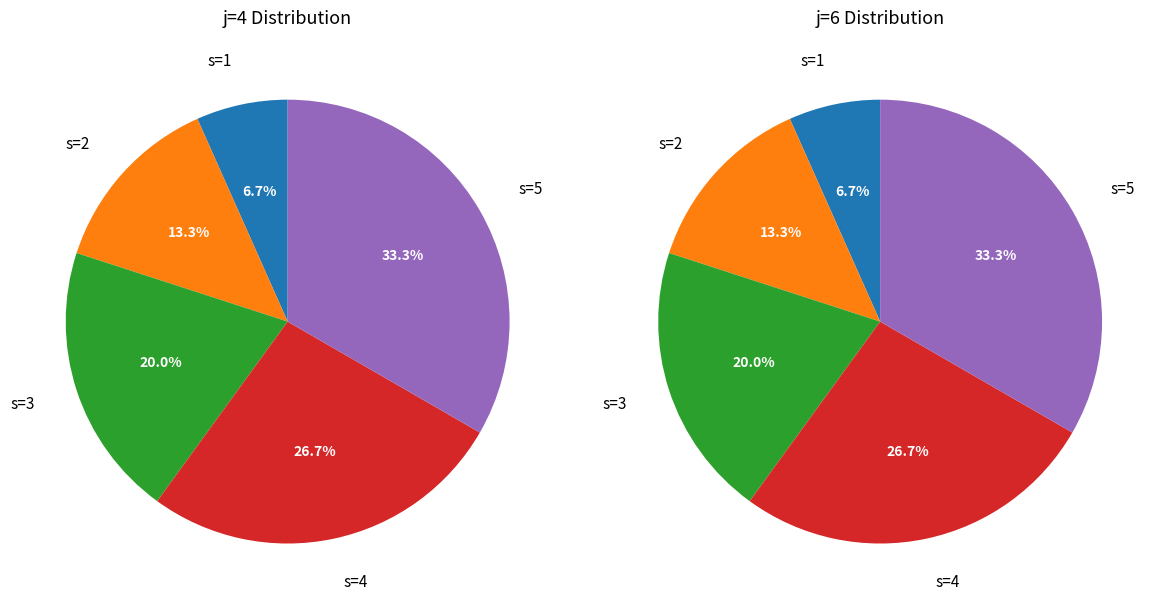

To the nearest percent, what percentage of the pie is s=5?

33%